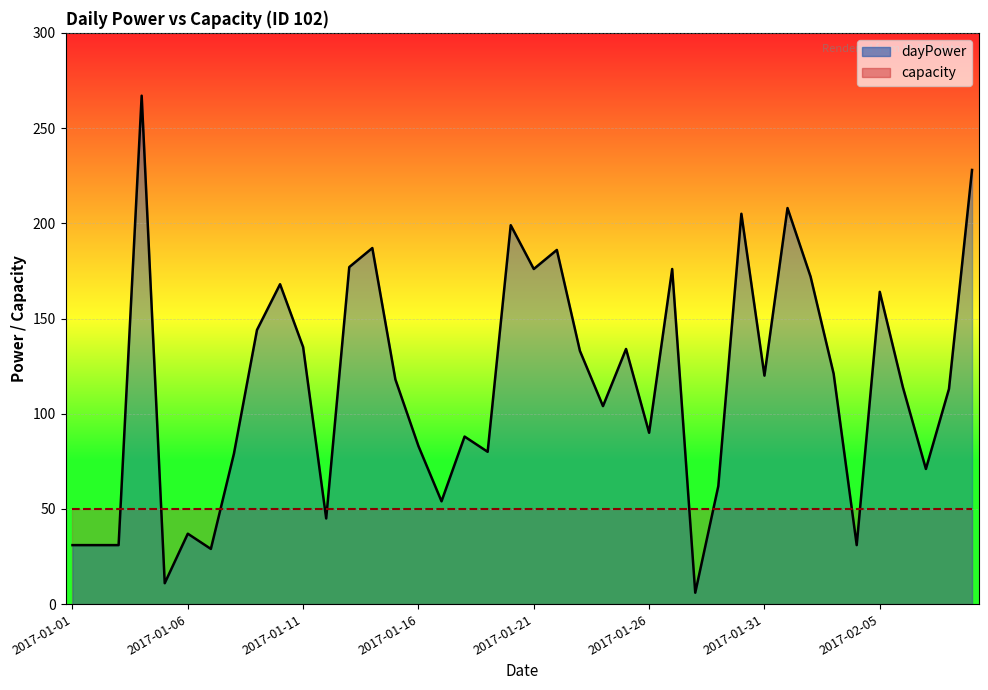

Rank the categories by value from highest to lowest.

2017-01-04, 2017-02-09, 2017-02-01, 2017-01-30, 2017-01-20, 2017-01-14, 2017-01-22, 2017-01-13, 2017-01-21, 2017-01-27, 2017-02-02, 2017-01-10, 2017-02-05, 2017-01-09, 2017-01-11, 2017-01-25, 2017-01-23, 2017-02-03, 2017-01-31, 2017-01-15, 2017-02-06, 2017-02-08, 2017-01-24, 2017-01-26, 2017-01-18, 2017-01-16, 2017-01-19, 2017-01-08, 2017-02-07, 2017-01-29, 2017-01-17, 2017-01-12, 2017-01-06, 2017-01-01, 2017-01-02, 2017-01-03, 2017-02-04, 2017-01-07, 2017-01-05, 2017-01-28